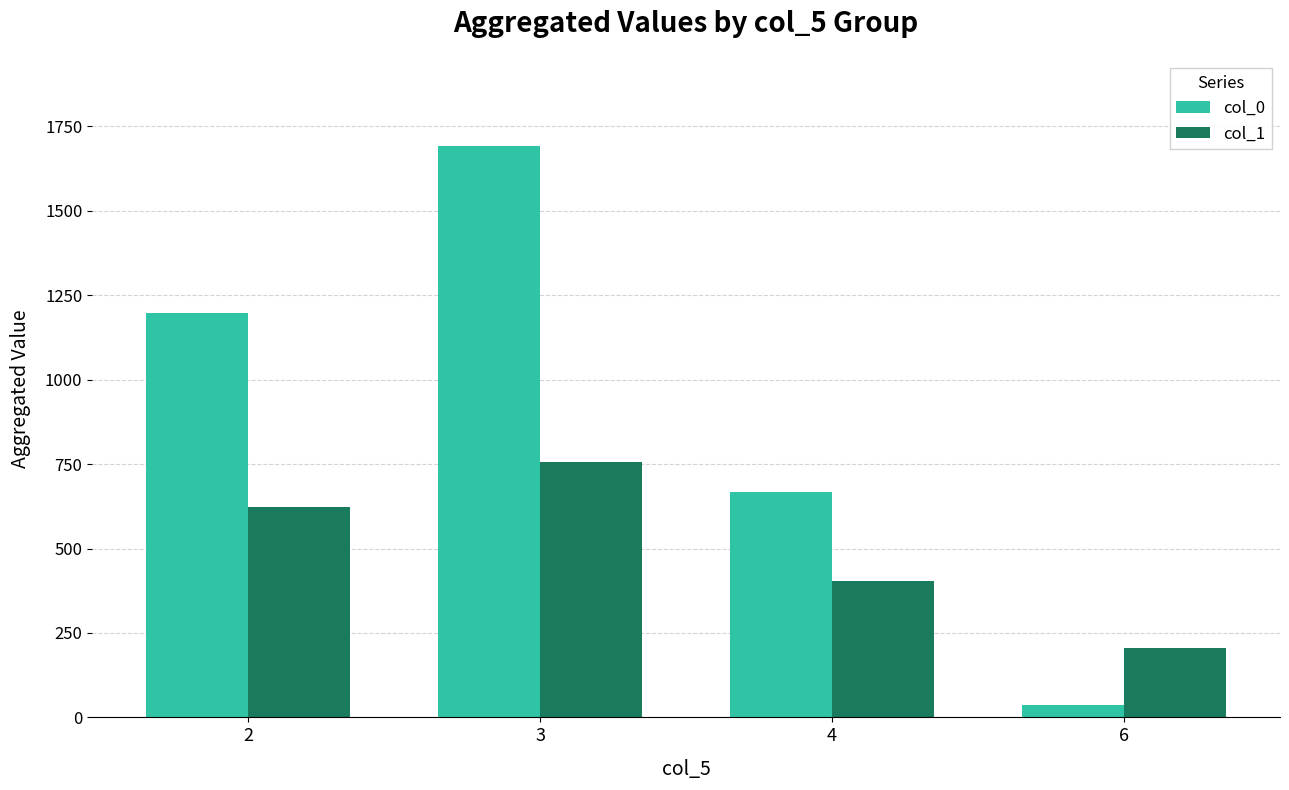

What is the maximum value shown in the chart?

1693.1